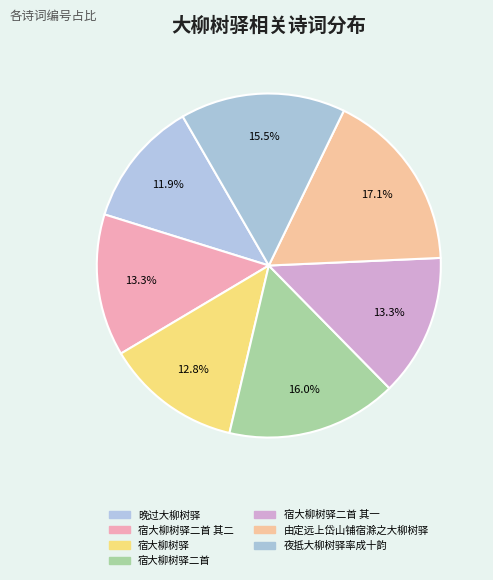

Is there any slice that represents more than half of the pie?

No